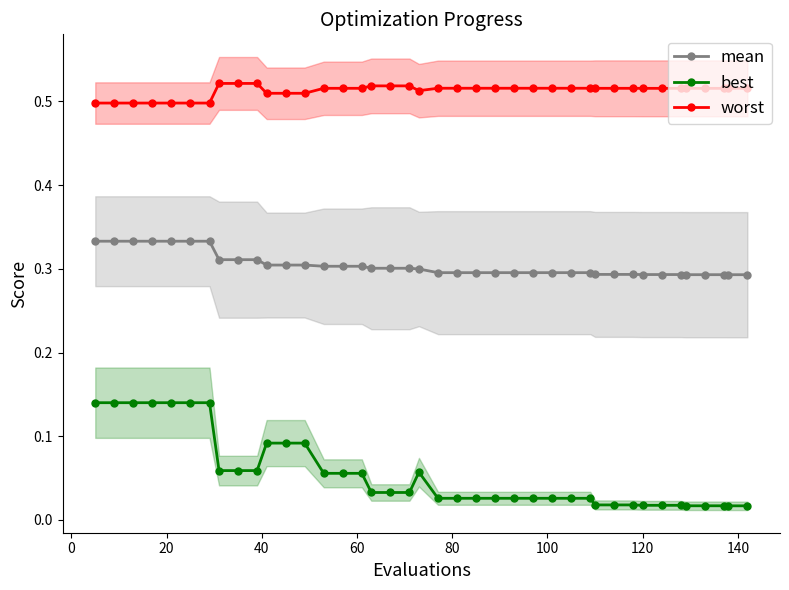

List the series in order of their overall mean, lowest first.

best, mean, worst